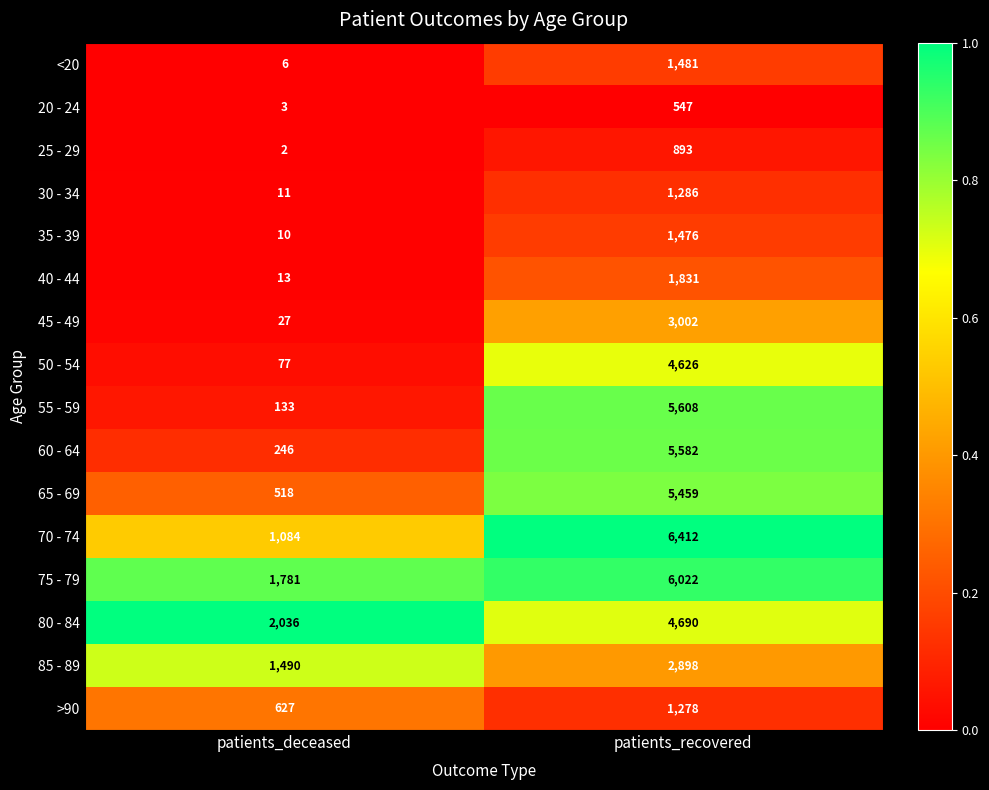

What is the greatest value displayed?

6412